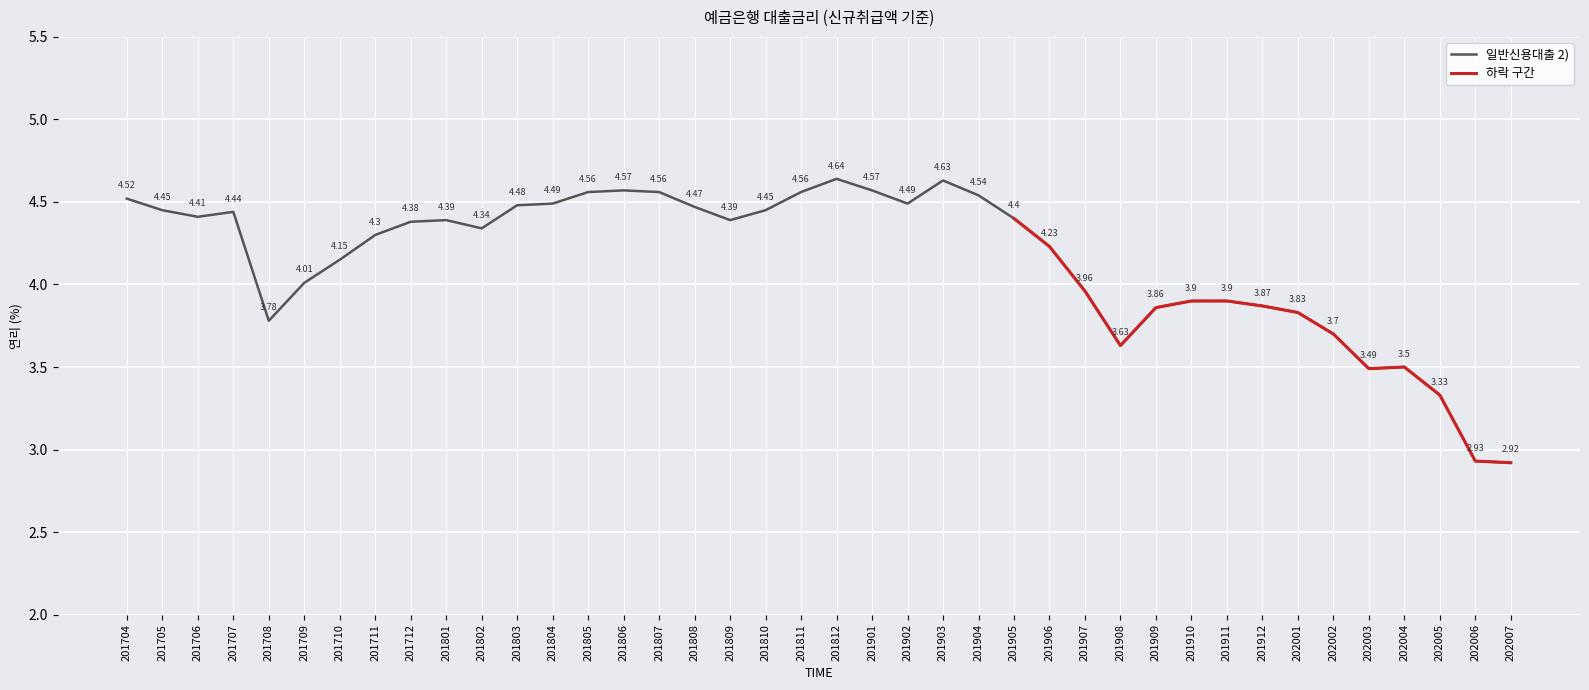

How many data points are less than 4?

14